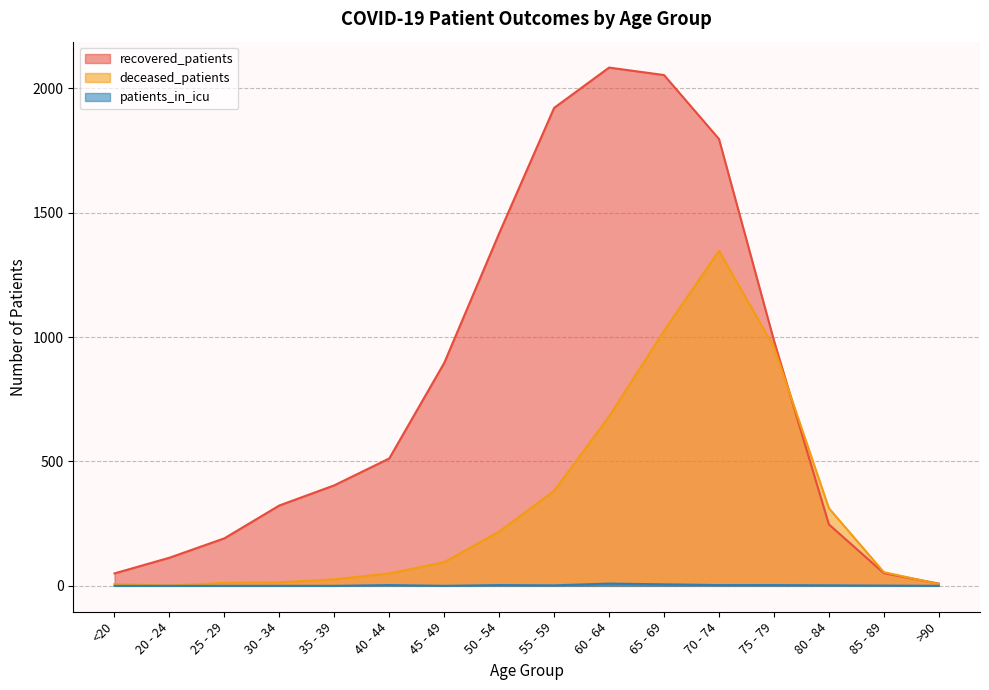

Reading right to left, transcribe all the data shown in this chart.

recovered_patients: 9	51	247	986	1796	2053	2083	1921	1417	896	512	404	323	191	113	50
deceased_patients: 7	55	312	960	1347	1025	681	382	218	95	50	26	14	12	1	7
patients_in_icu: 0	1	2	3	3	6	9	2	3	0	3	0	0	0	0	0